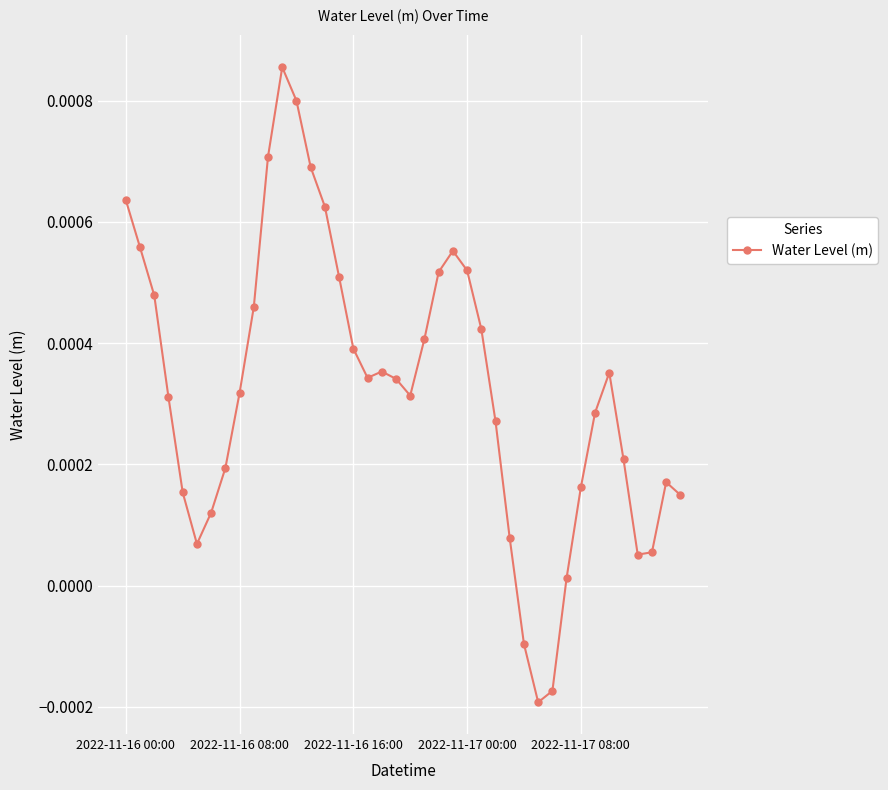

True or false: the data has more than 0 interior local peaks.

True